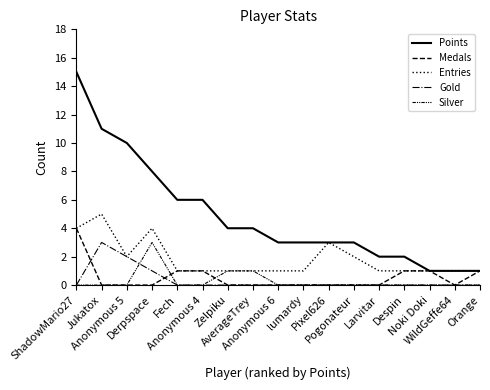

Count the Medals values in the range 0 to 1.

16